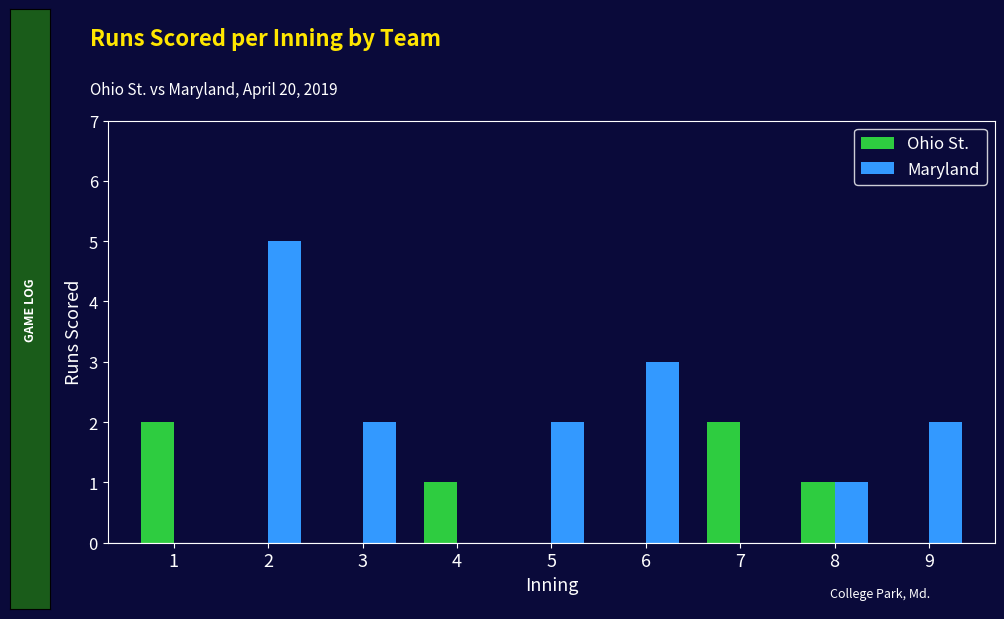

Are the bars horizontal?

No